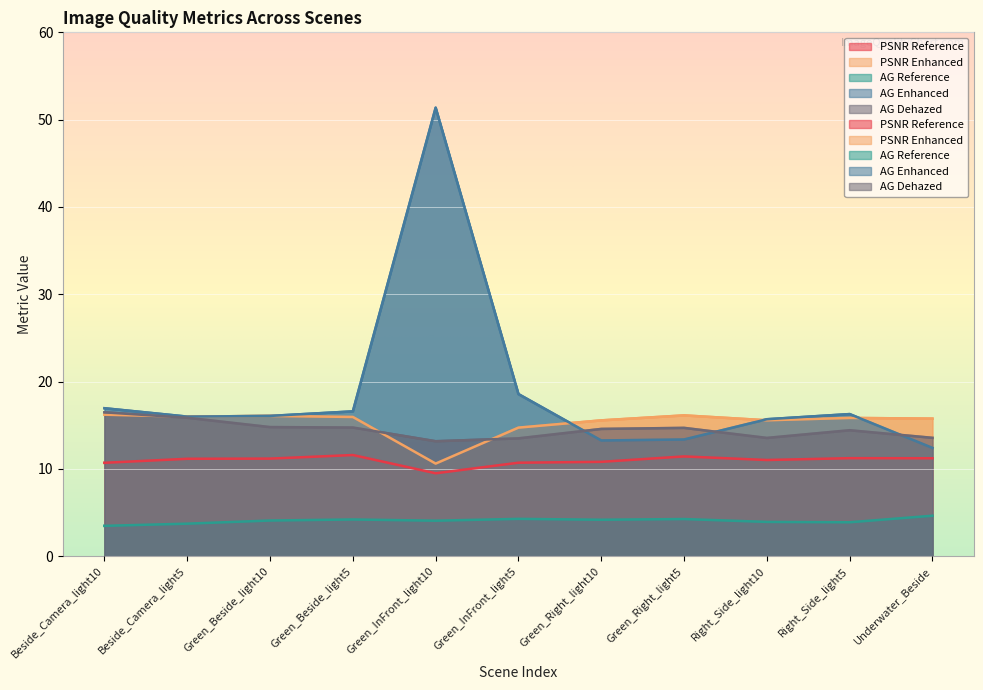

What position from the right is Green_Beside_light5?

8